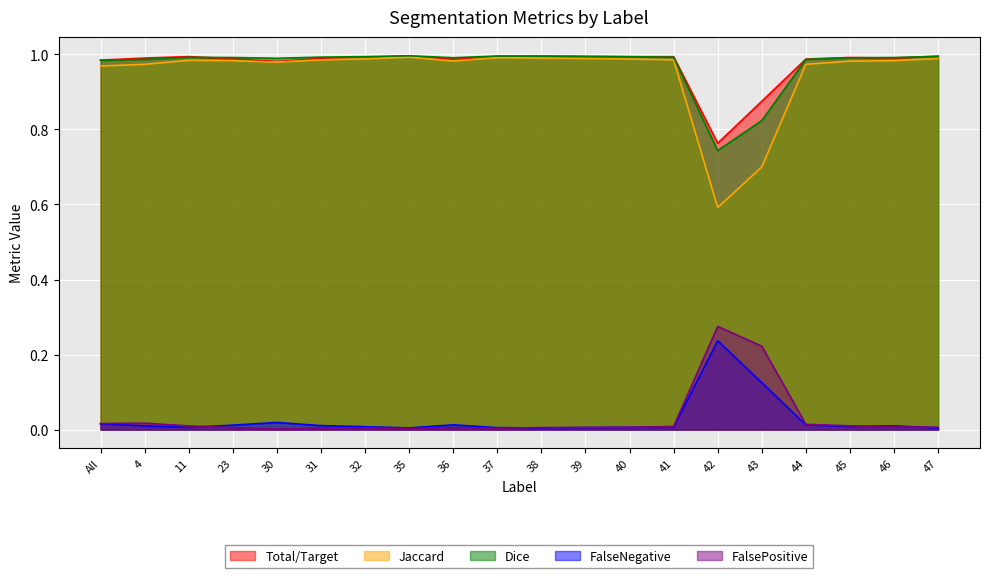

Reading left to right, extract all data points from this chart.

Total/Target: 1.0	1.0	1.0	1.0	1.0	1.0	1.0	1.0	1.0	1.0	1.0	1.0	1.0	1.0	0.8	0.9	1.0	1.0	1.0	1.0
Jaccard: 1.0	1.0	1.0	1.0	1.0	1.0	1.0	1.0	1.0	1.0	1.0	1.0	1.0	1.0	0.6	0.7	1.0	1.0	1.0	1.0
Dice: 1.0	1.0	1.0	1.0	1.0	1.0	1.0	1.0	1.0	1.0	1.0	1.0	1.0	1.0	0.7	0.8	1.0	1.0	1.0	1.0
FalseNegative: 0.0	0.0	0.0	0.0	0.0	0.0	0.0	0.0	0.0	0.0	0.0	0.0	0.0	0.0	0.2	0.1	0.0	0.0	0.0	0.0
FalsePositive: 0.0	0.0	0.0	0.0	0.0	0.0	0.0	0.0	0.0	0.0	0.0	0.0	0.0	0.0	0.3	0.2	0.0	0.0	0.0	0.0